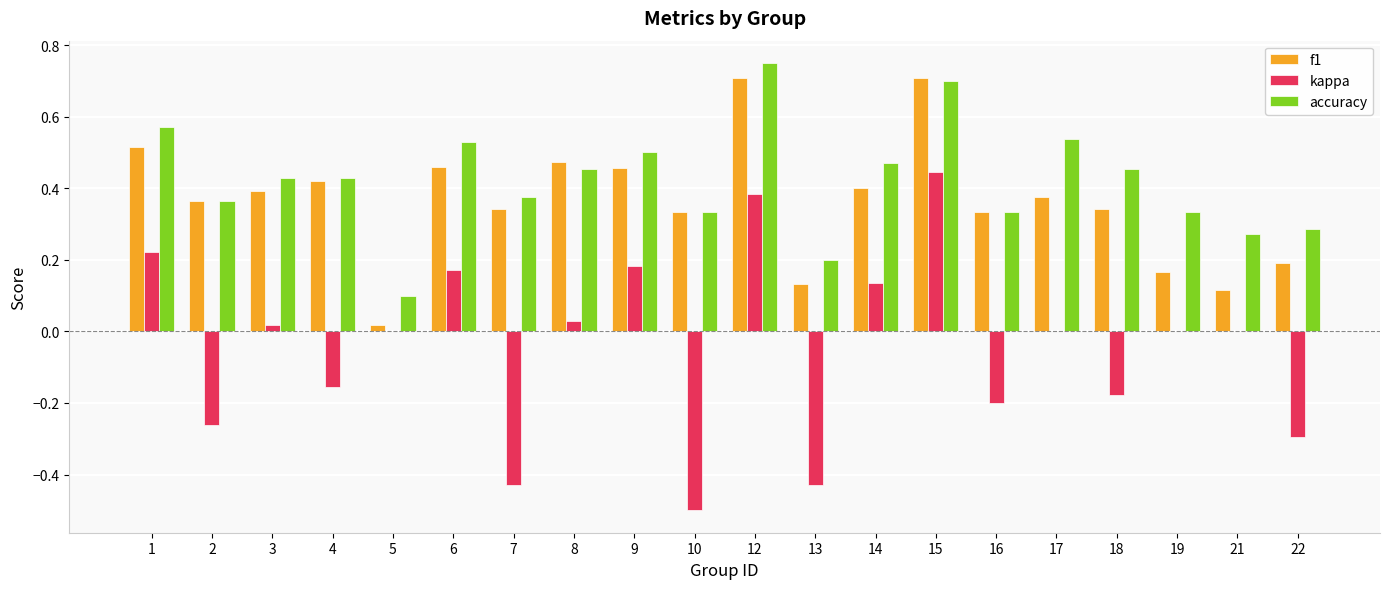

Which label corresponds to the largest value in the chart?

12